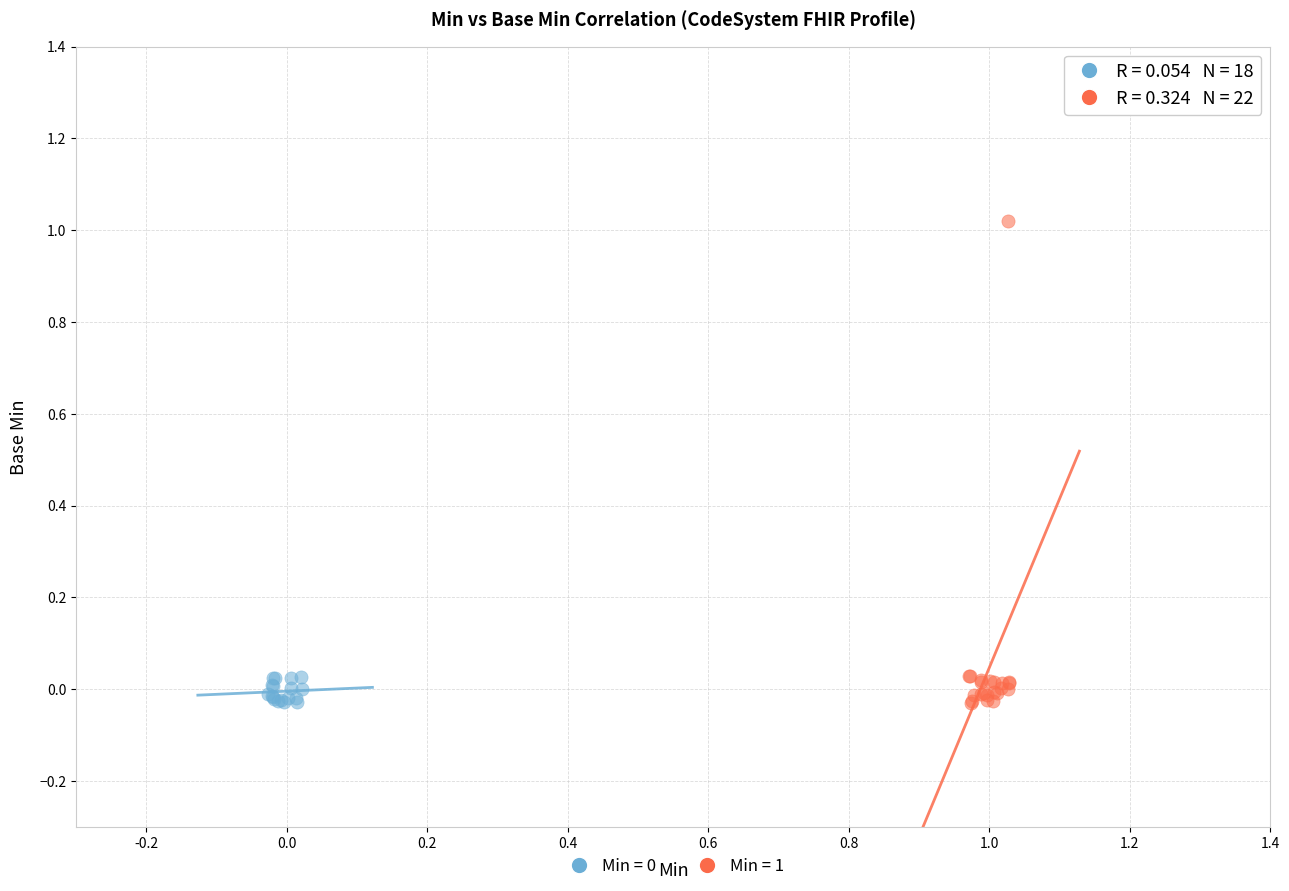

Which series has the largest Y range (max minus min)?

Min = 1